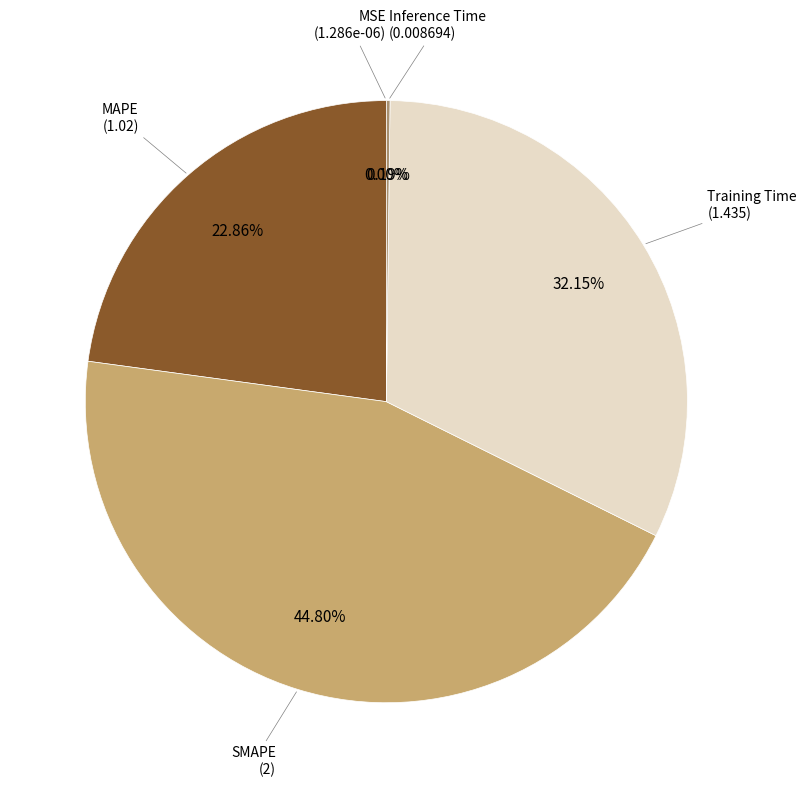

Is there a majority slice in this chart?

No